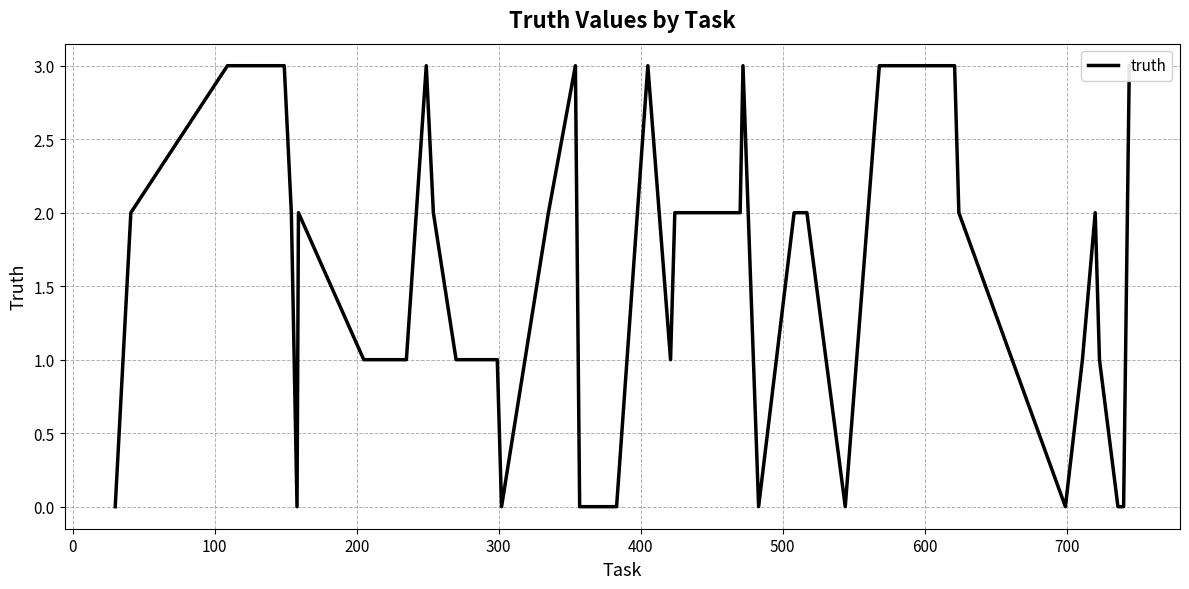

What is the greatest value displayed?

3